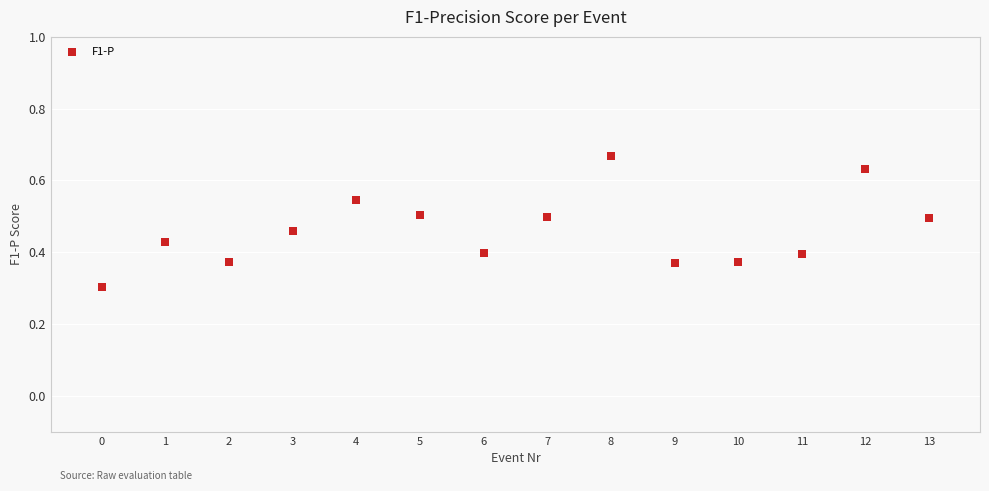

What Y value in the scatter plot is closest to 0?

0.3